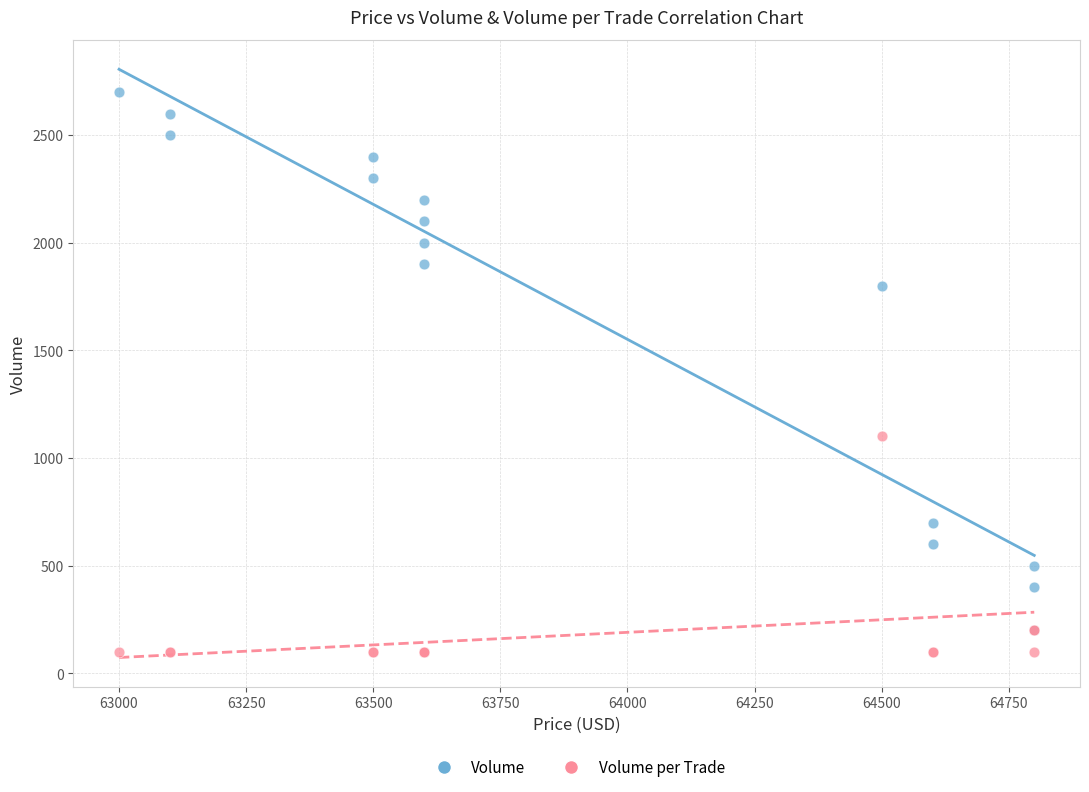

Across all series, what Y value is closest to 1400?

1100